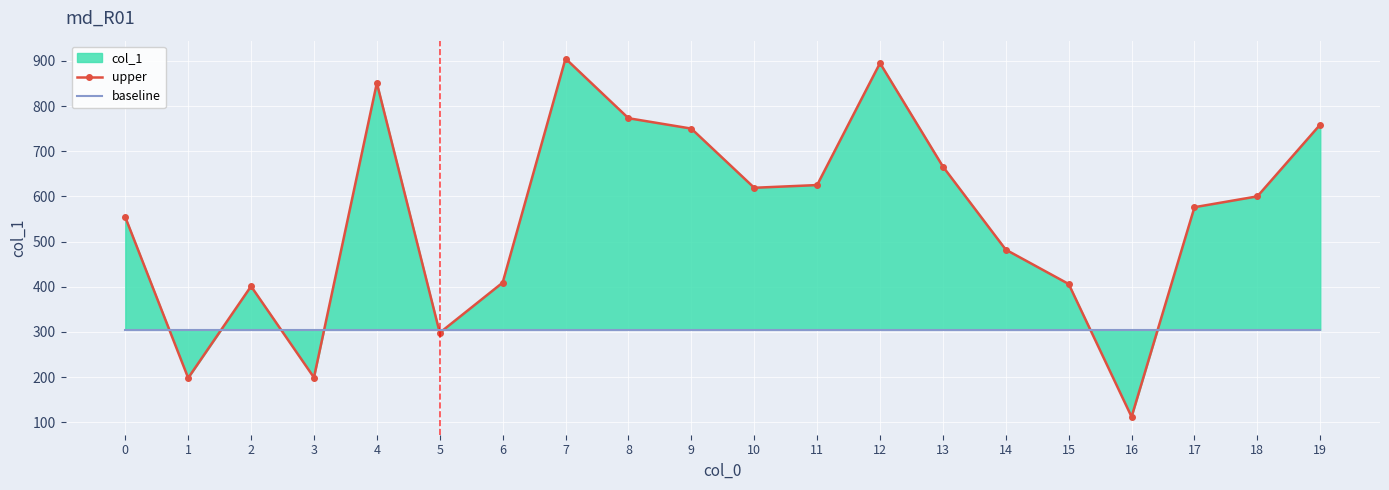

Between 7 and 14, which series saw the biggest shift?

upper